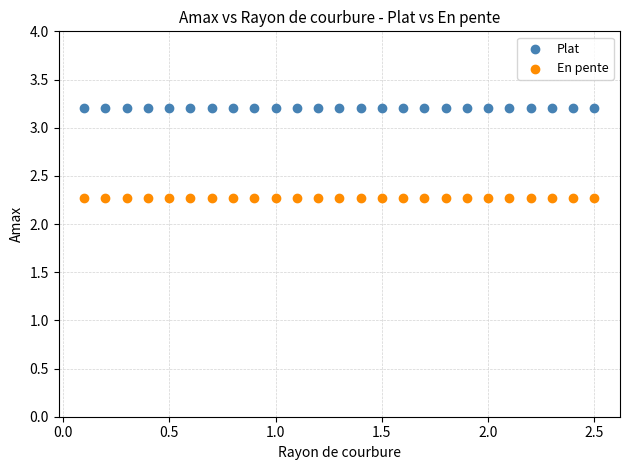

Which series reaches the maximum Y coordinate?

Plat